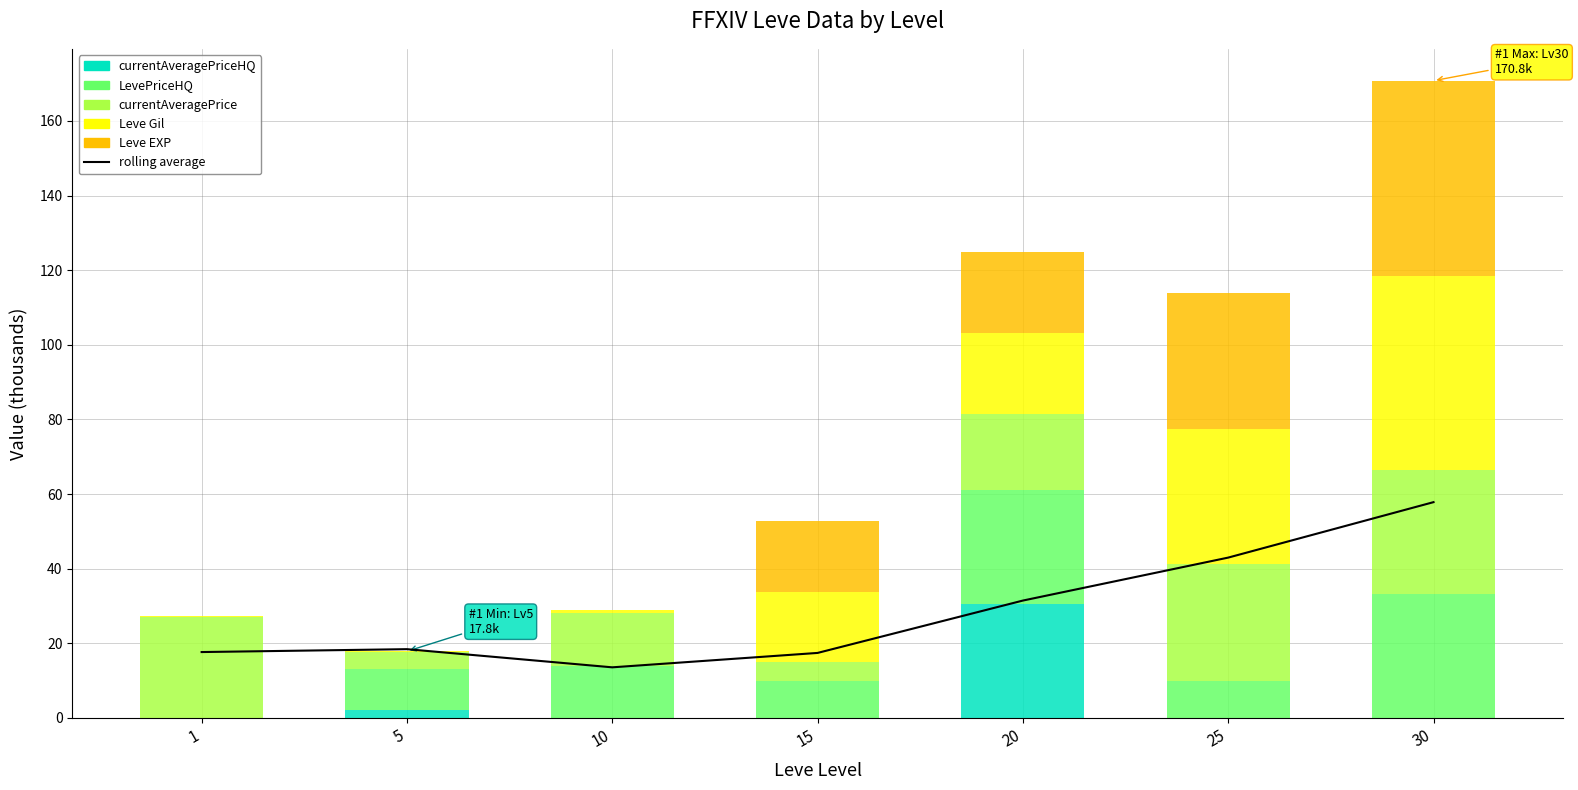

What is the total value across all series at 30?

228.6